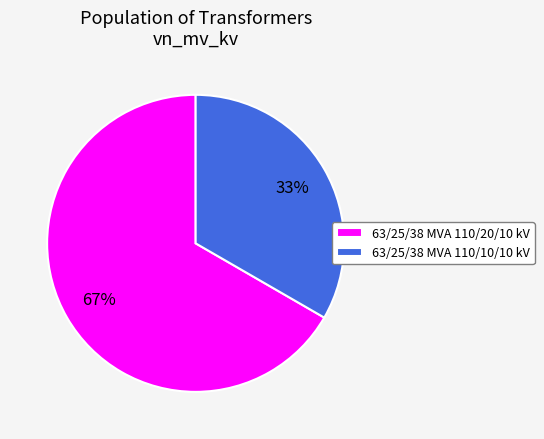

What percentage is the 63/25/38 MVA 110/20/10 kV slice, to the nearest percent?

67%